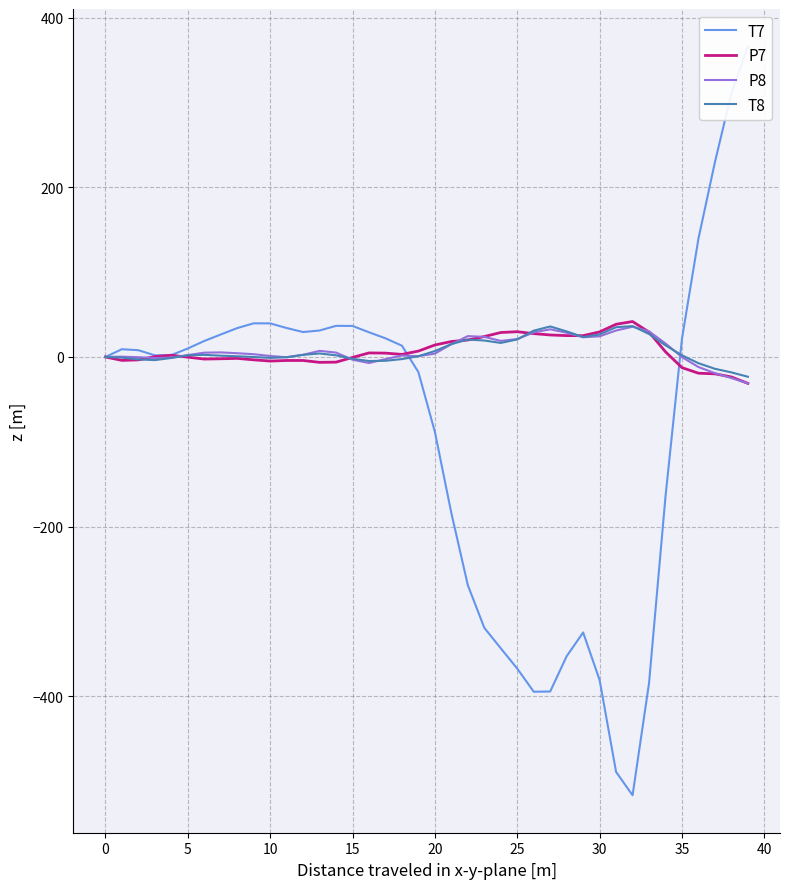

At 37, list the series in order from largest to smallest.

T7, T8, P8, P7